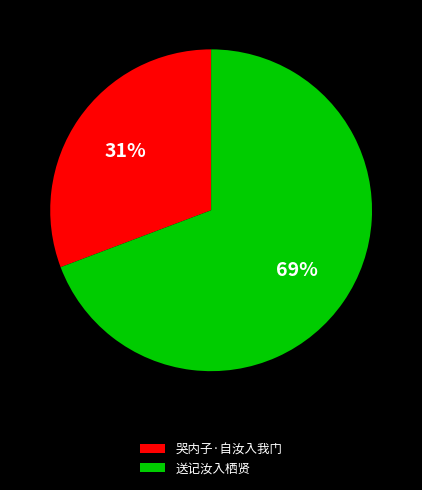

How many slices are in this pie chart?

2